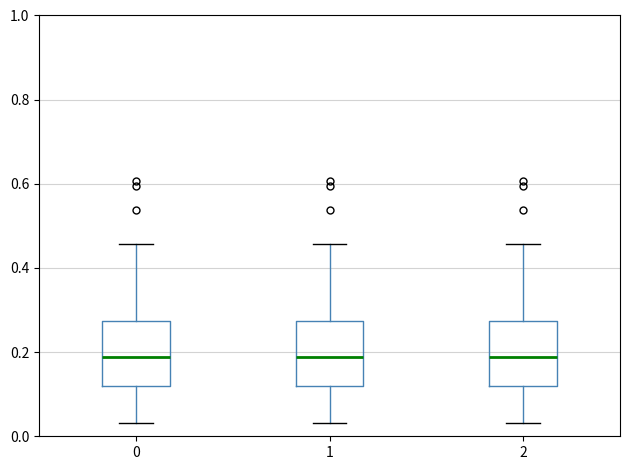

Where does the upper whisker of the box at x = 2 end on the y-axis? The values are not printed on the chart, so give them approximately, as read against the axis.

0.46